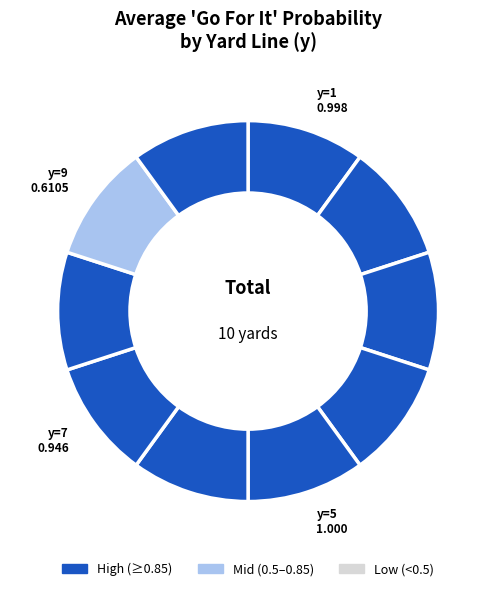

How many segments does this pie chart have?

10